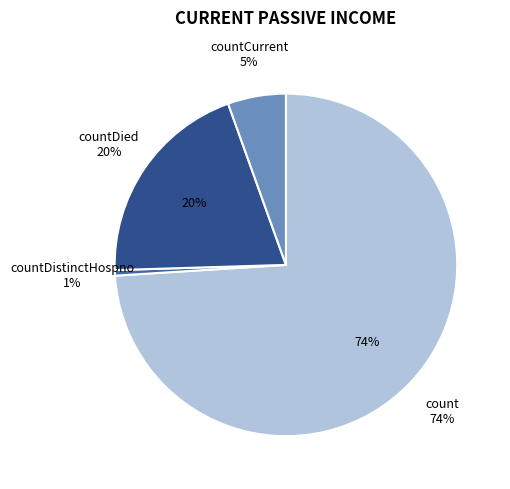

What percentage is the countDied slice, to the nearest percent?

20%